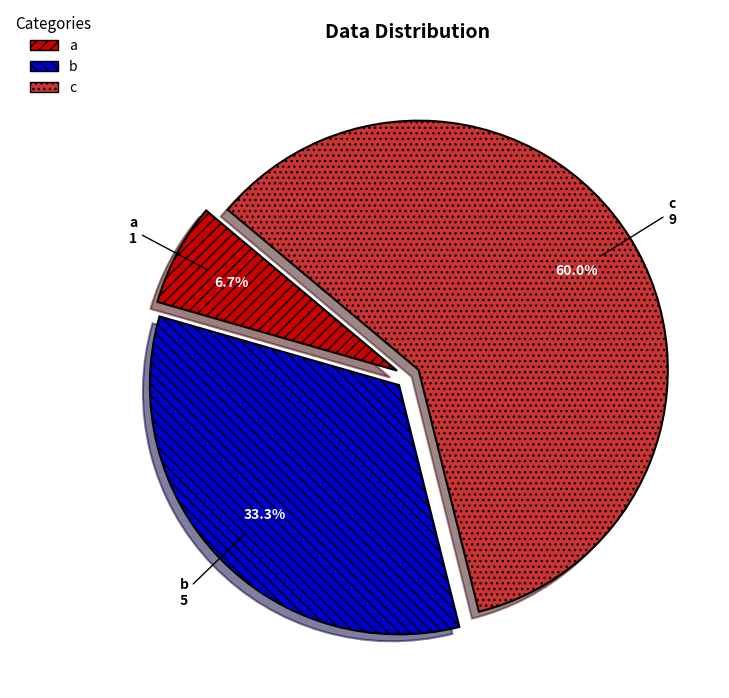

What is the total percentage of a and b?

40.0%